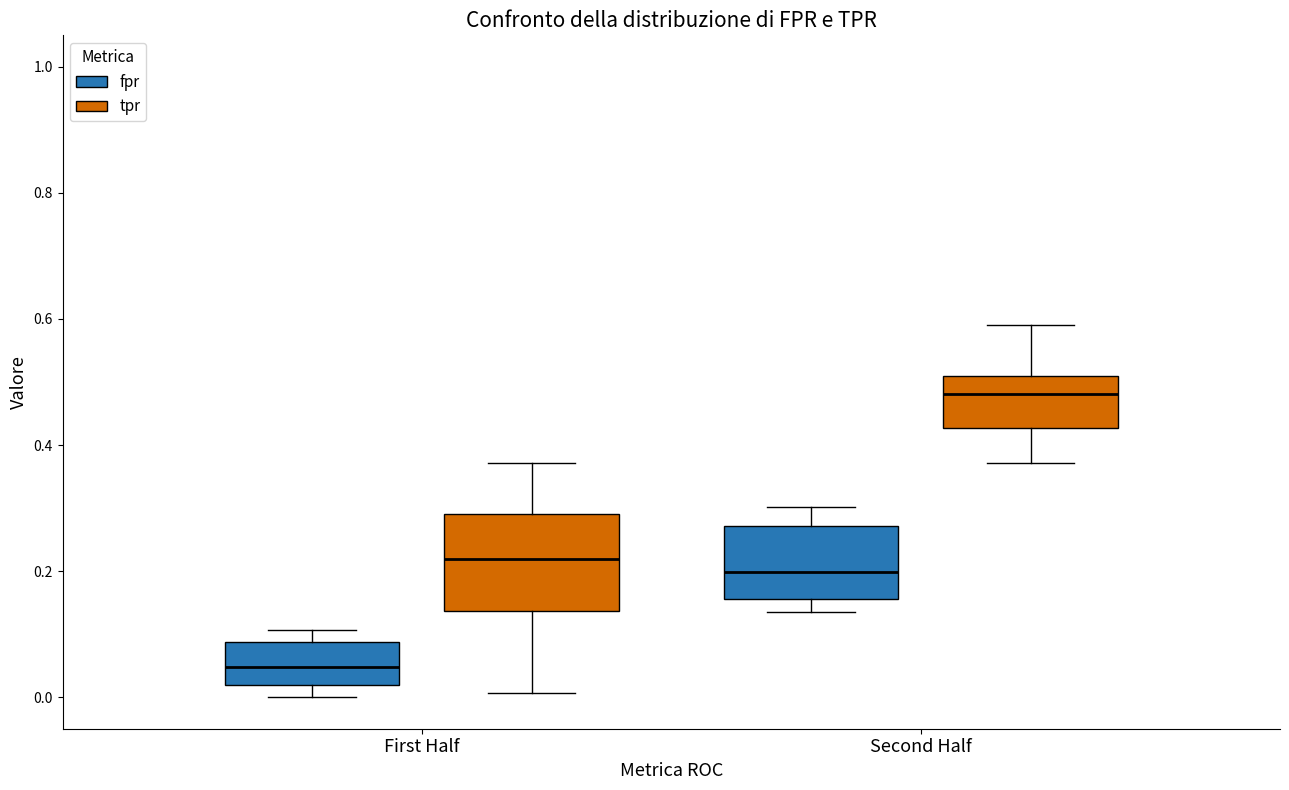

Comparing the boxes themselves (not the whiskers), which one is the tallest?

First Half (tpr)